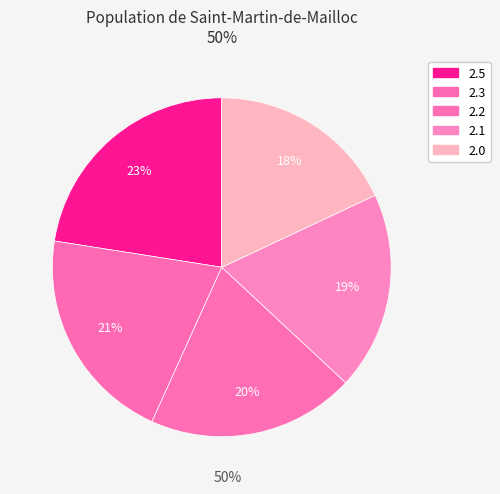

How many segments does this pie chart have?

5